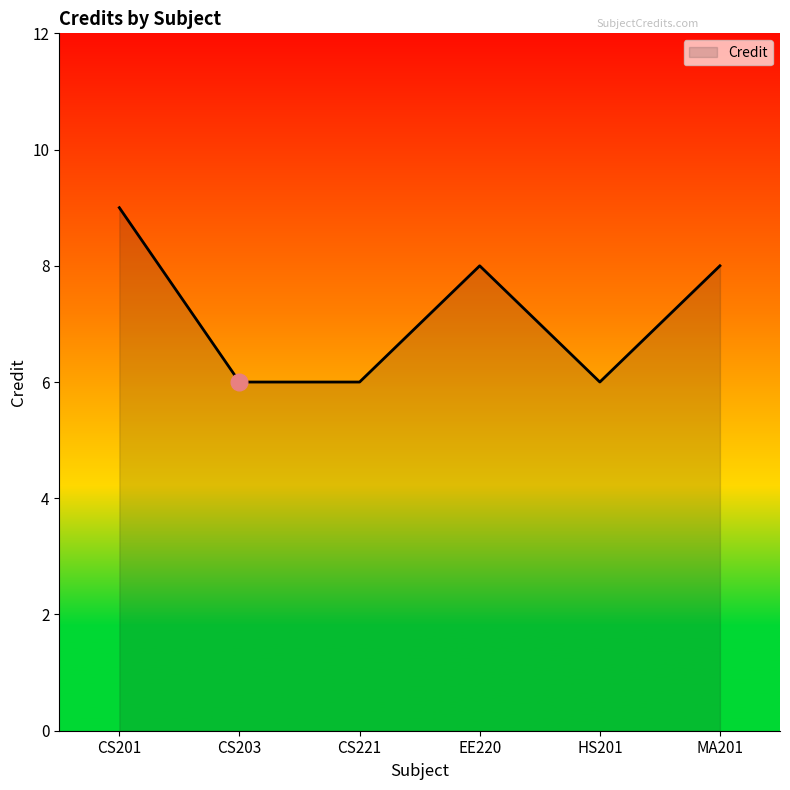

What is the sum of all values?

43